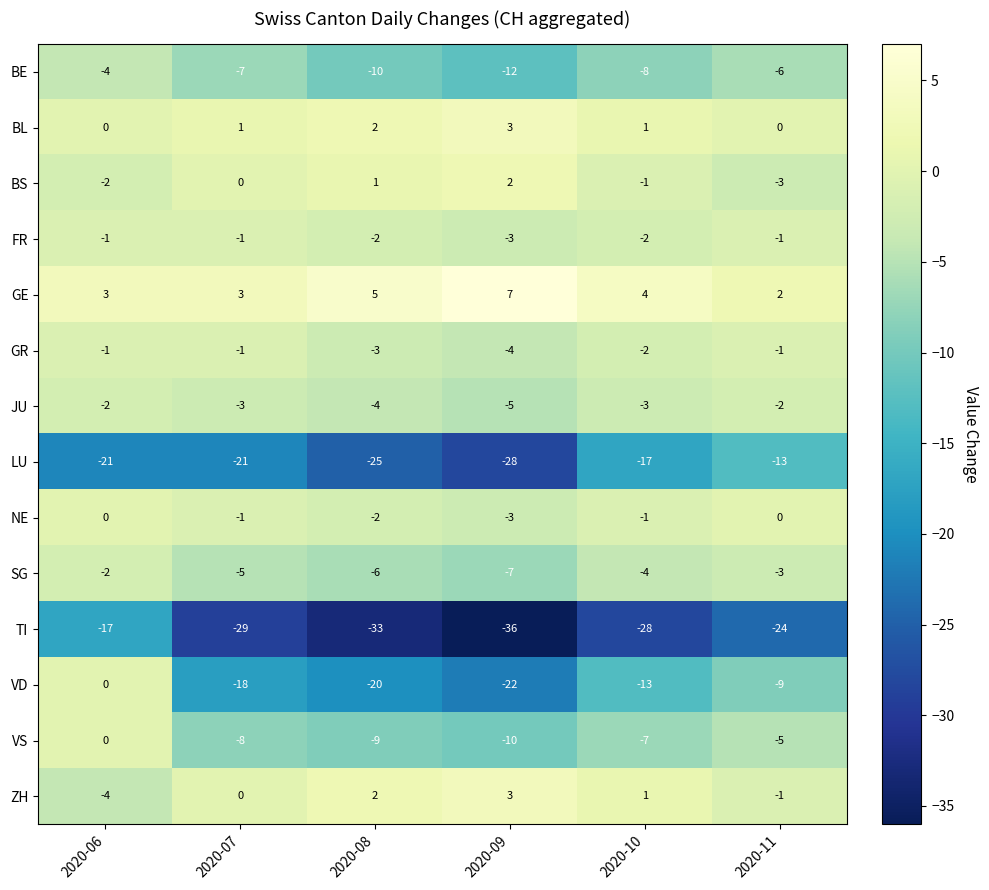

Which series has the largest range (max minus min)?

VD